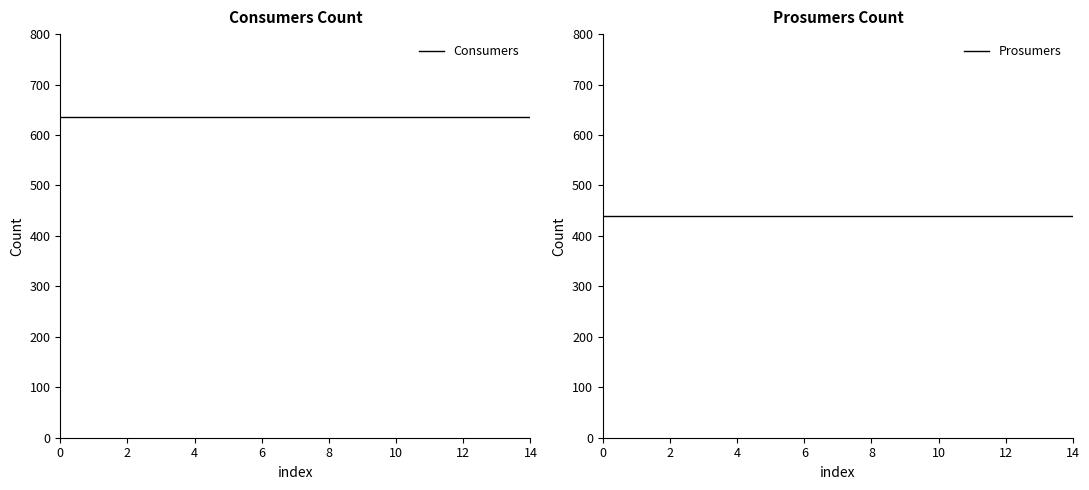

Which series has the largest total across all categories?

Consumers